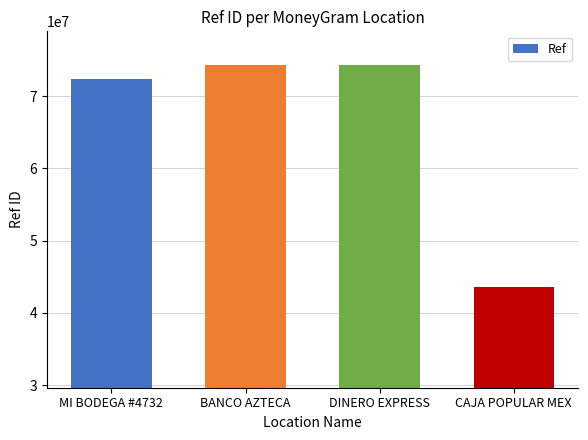

What is the difference between the values at BANCO AZTECA and CAJA POPULAR MEX?

30822124